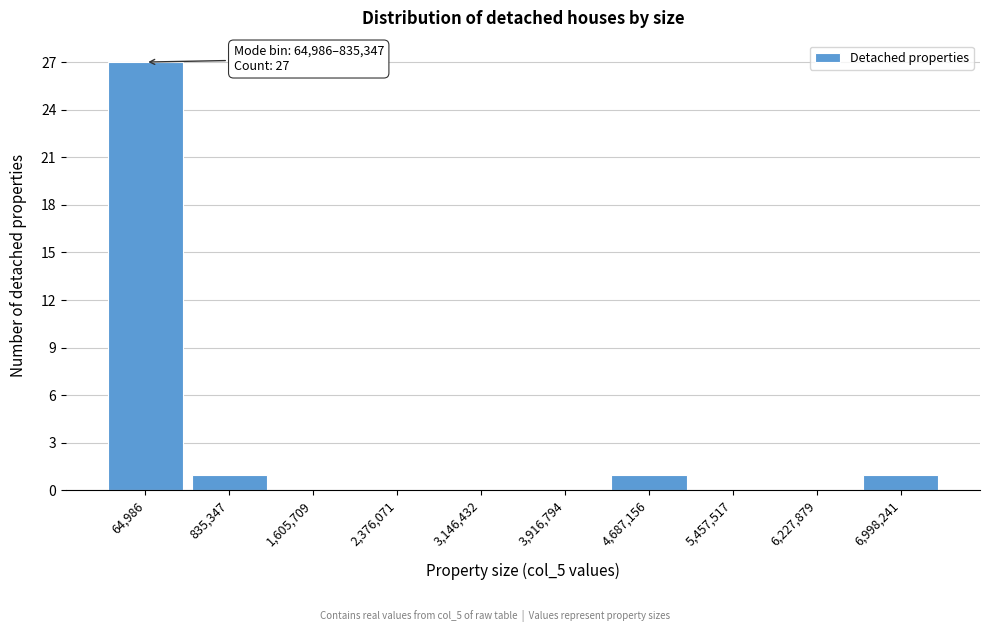

Reading right to left, transcribe all the data shown in this chart.

6,998,241=1	6,227,879=0	5,457,517=0	4,687,156=1	3,916,794=0	3,146,432=0	2,376,071=0	1,605,709=0	835,347=1	64,986=27